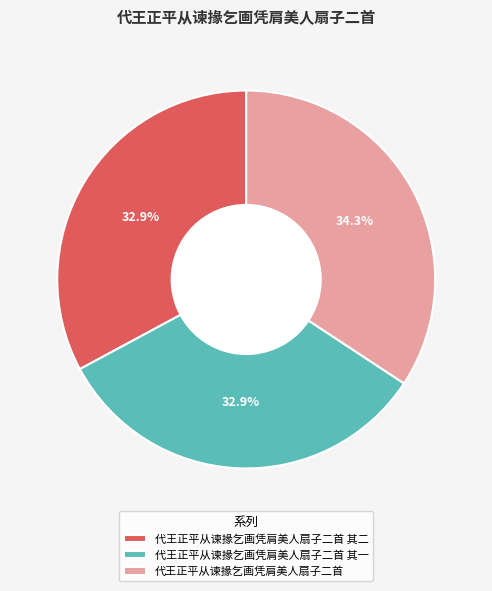

What is the ratio of the value at 代王正平从谏掾乞画凭肩美人扇子二首 其二 to the value at 代王正平从谏掾乞画凭肩美人扇子二首 其一?

1.0